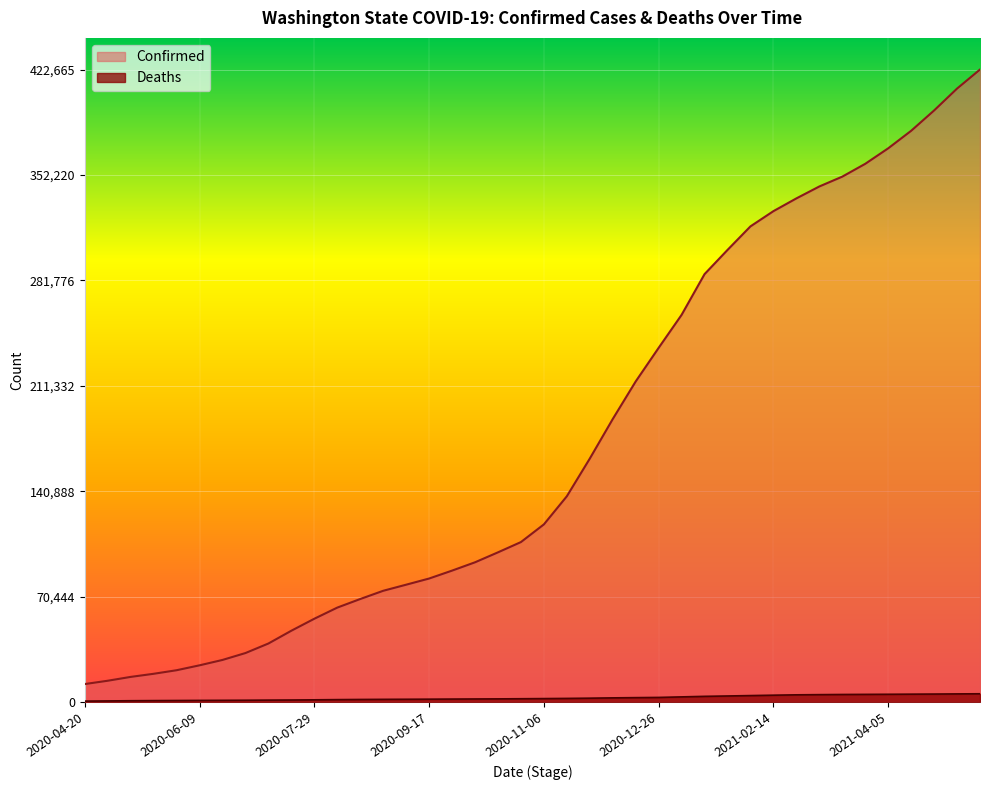

Which has a higher value, 2021-01-25 or 2021-04-15?

2021-04-15